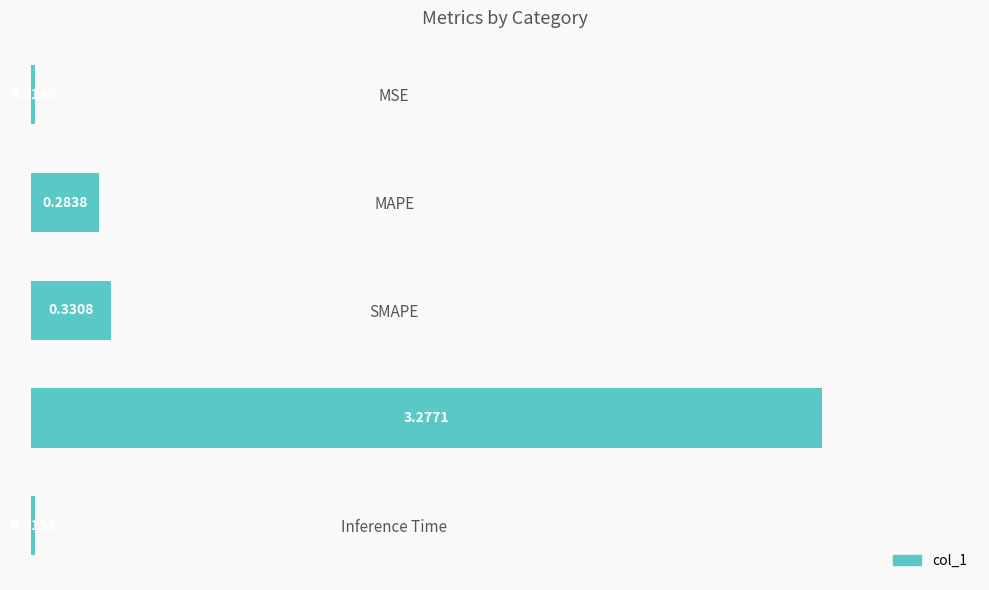

Where is the data nearest to the value 1?

SMAPE